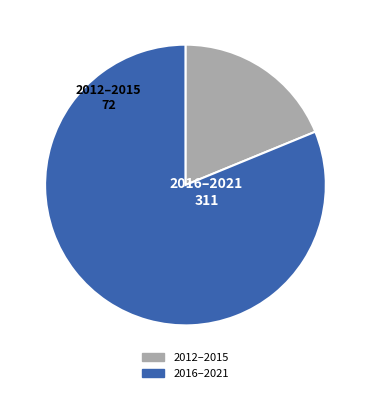

Count the number of slices in the pie.

2